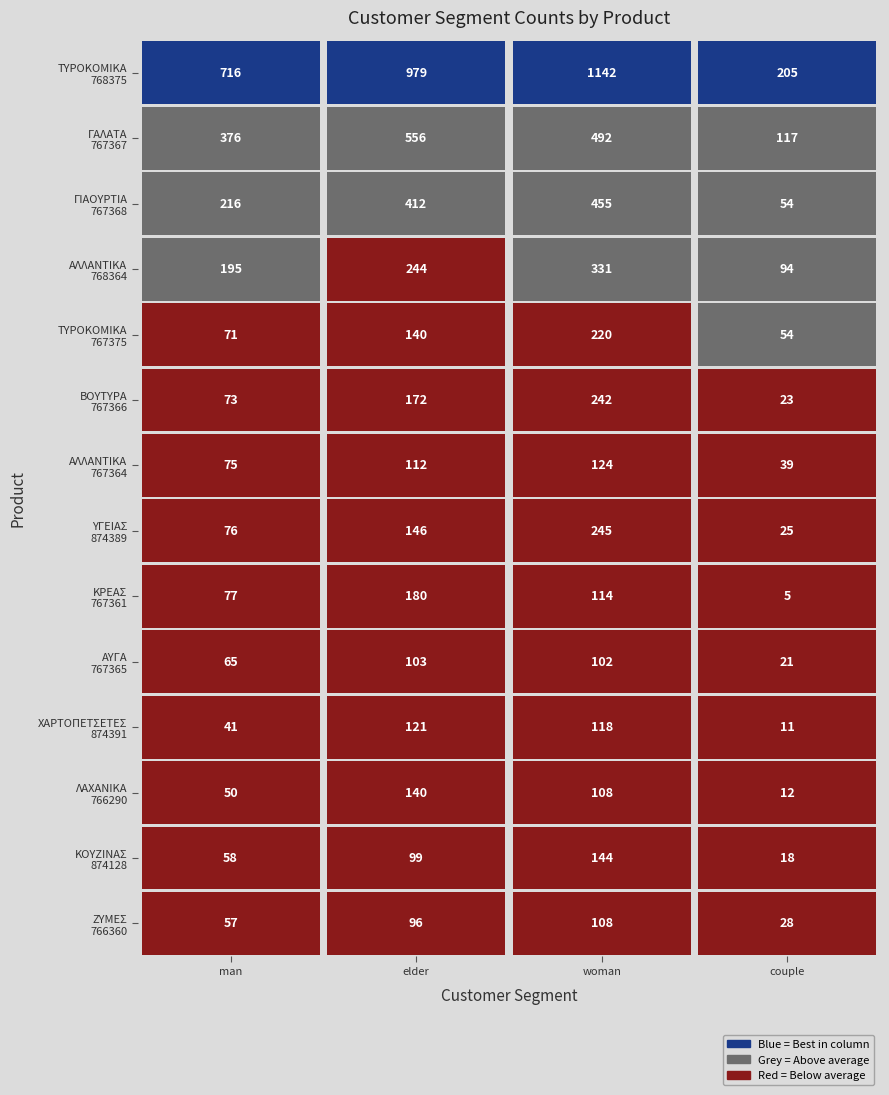

What is the difference between the maximum and minimum values in the ΥΓΕΙΑΣ_874389 series?

220